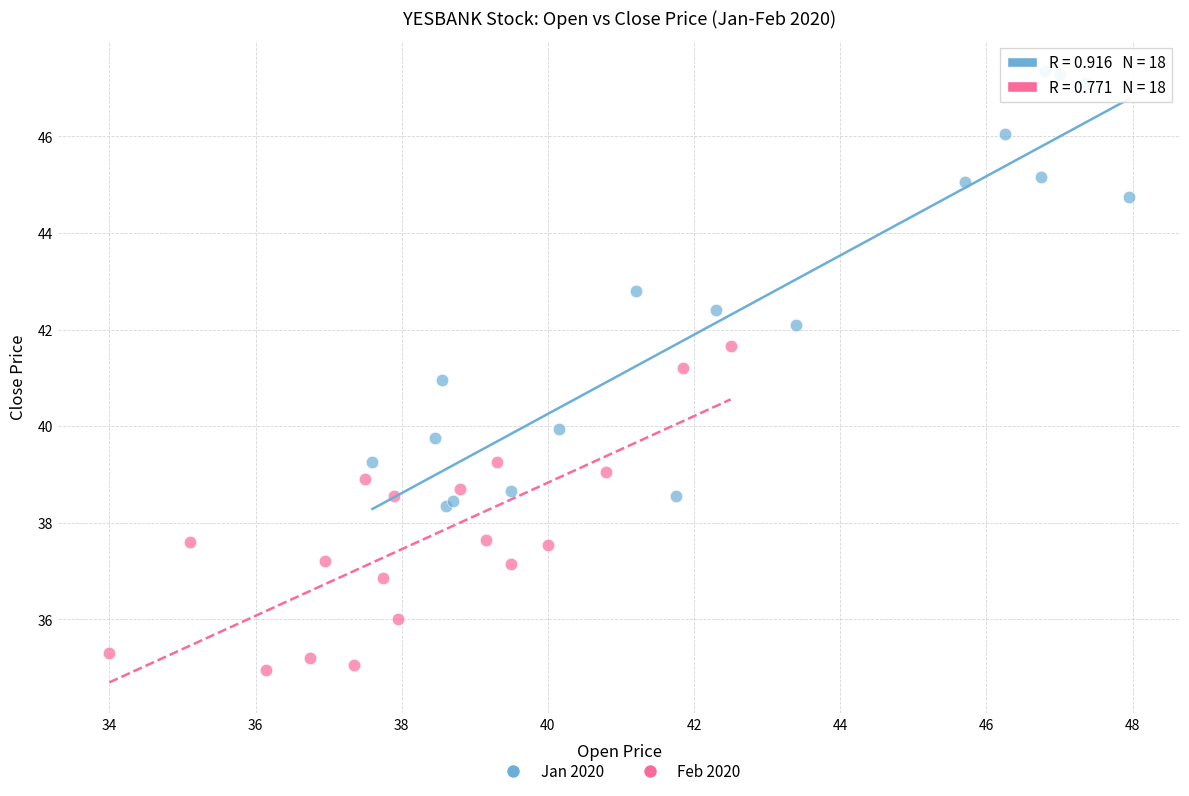

Which series contains the lowest Y value?

Feb 2020